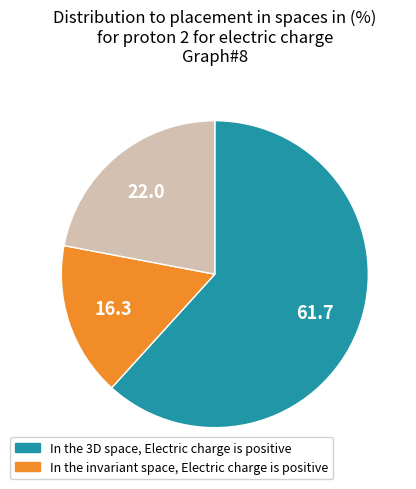

Count the number of slices in the pie.

3